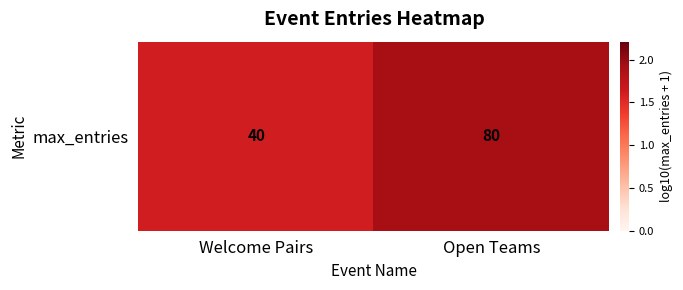

What is the sum of all values?

3.5